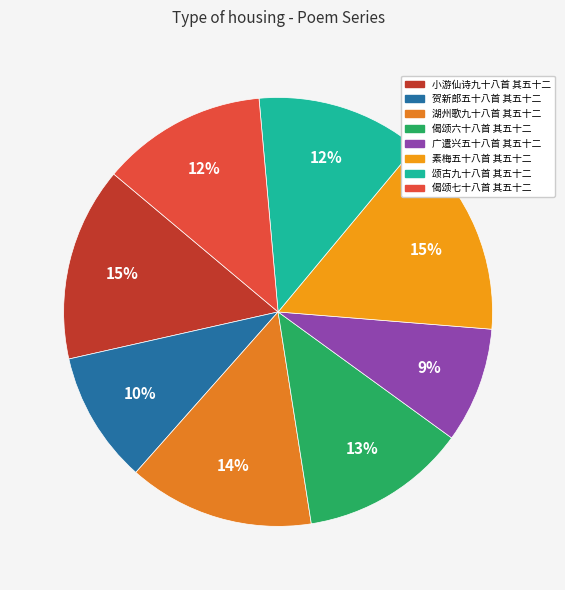

To the nearest percent, what percentage of the pie is 颂古九十八首 其五十二?

12%